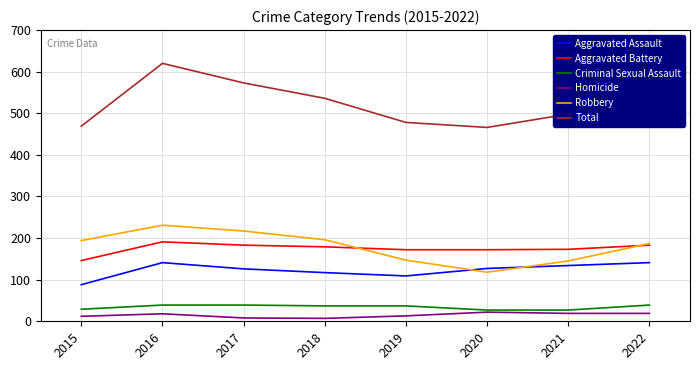

Which series has the largest range (max minus min)?

Total